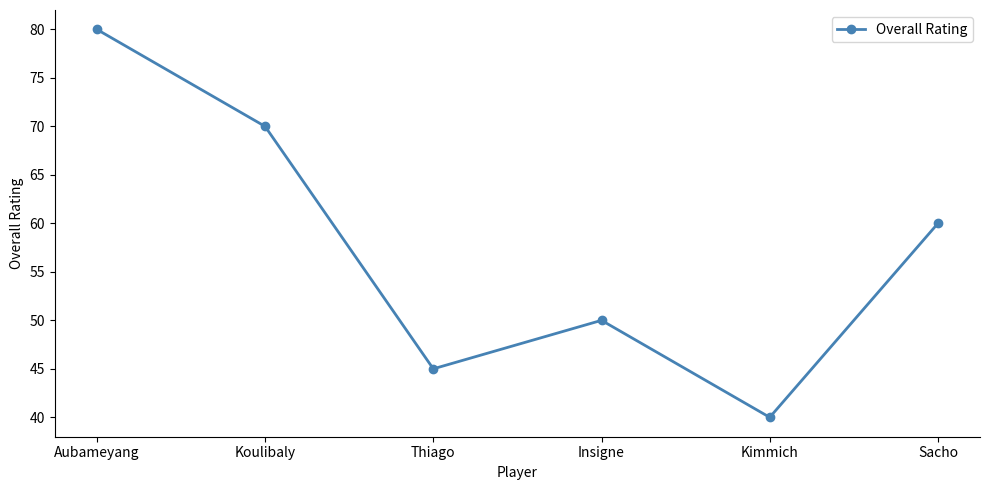

What is the average value?

58